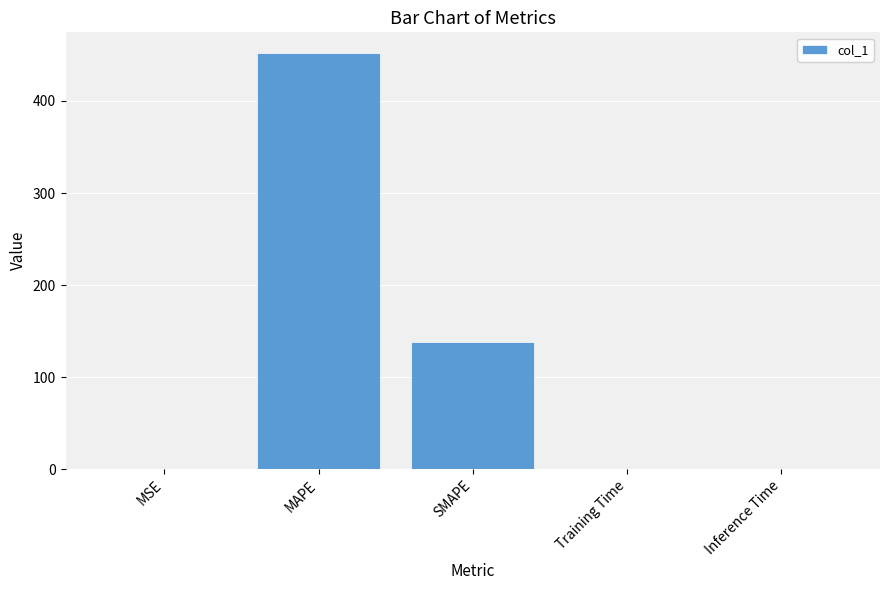

What is the sum of all values?

590.6